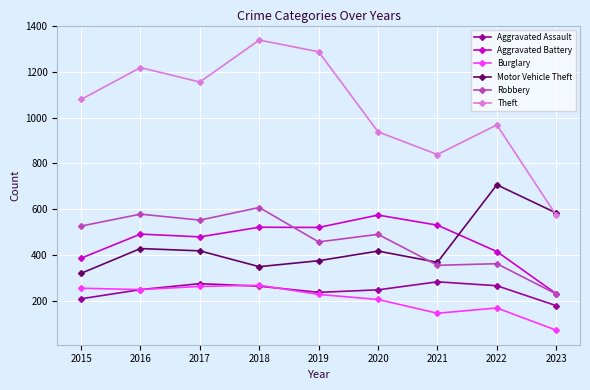

True or false: Burglary and Theft cross at least once.

False